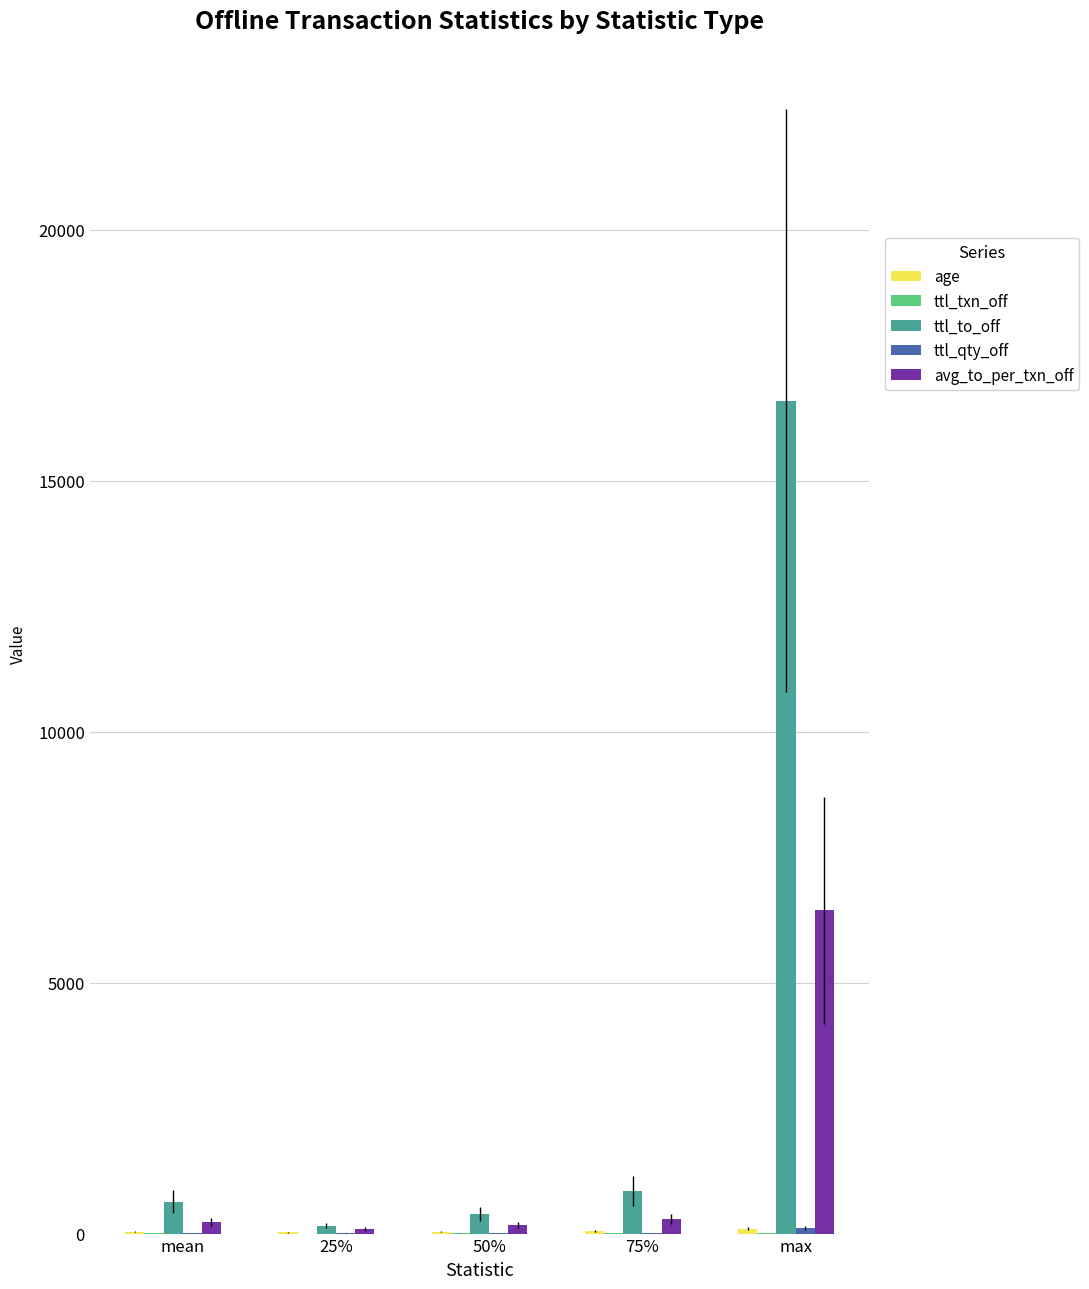

True or false: ttl_to_off has a value of 16594.0 at max.

True